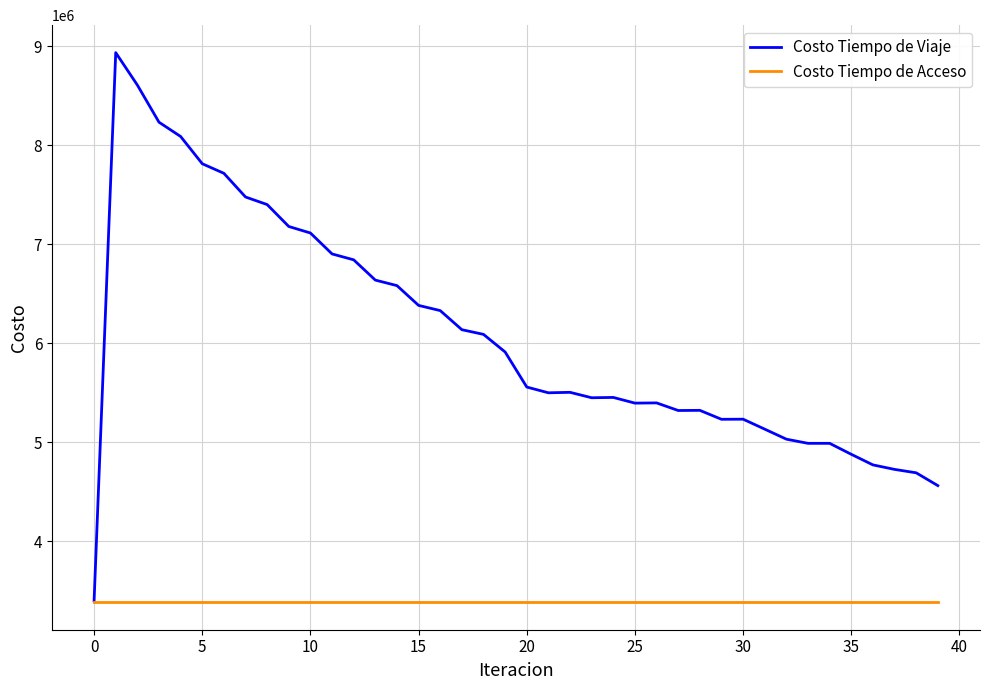

List the series in order of their overall mean, lowest first.

Costo Tiempo de Acceso, Costo Tiempo de Viaje